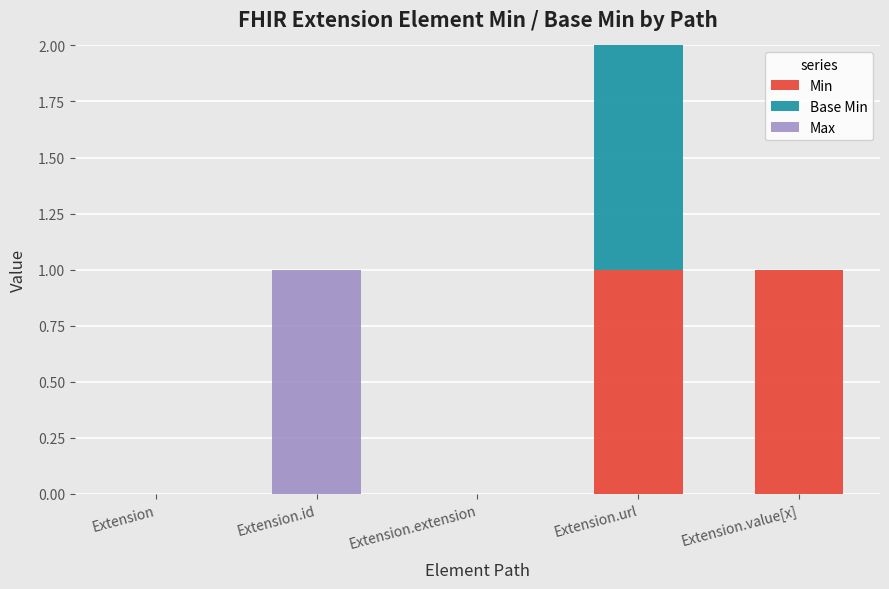

Reading left to right, list the values for the Min series.

Extension=0	Extension.id=0	Extension.extension=0	Extension.url=1	Extension.value[x]=1